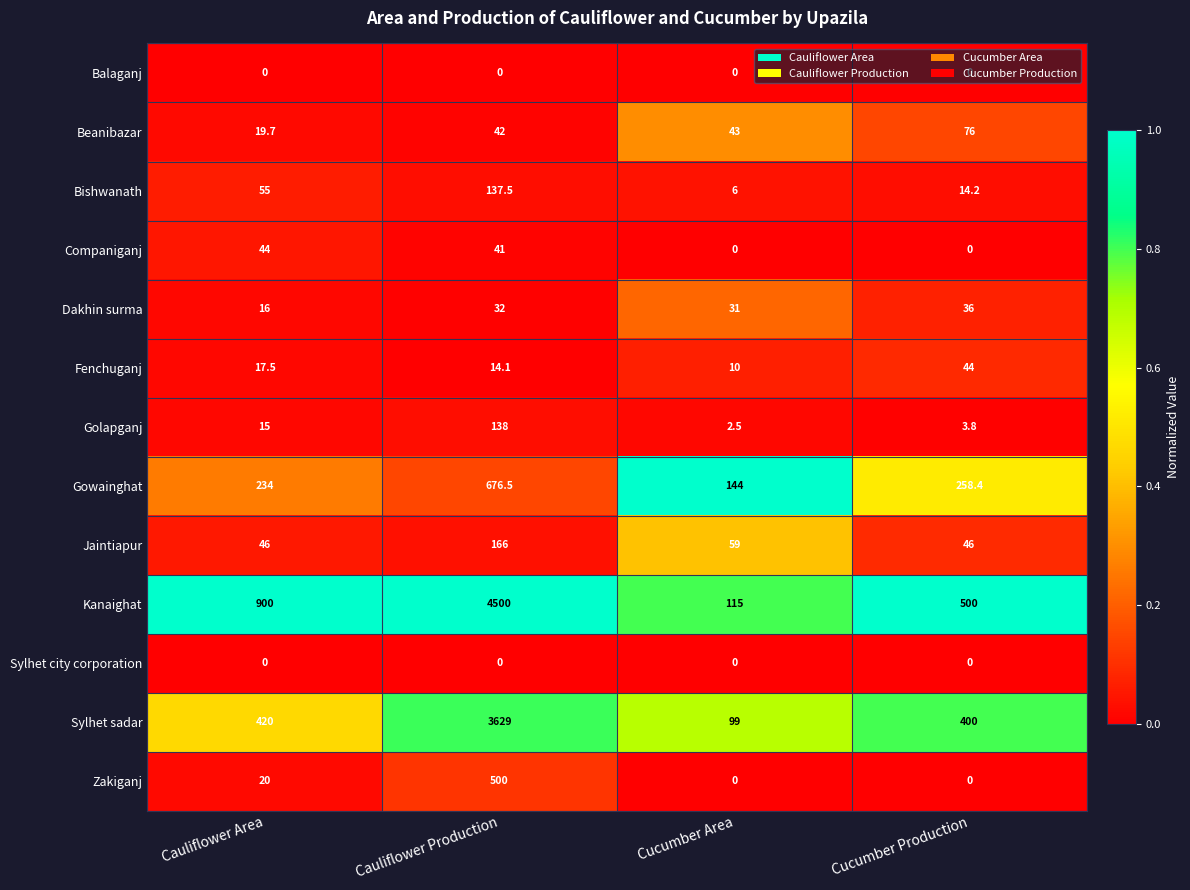

What is the sum of all Bishwanath values?

212.7